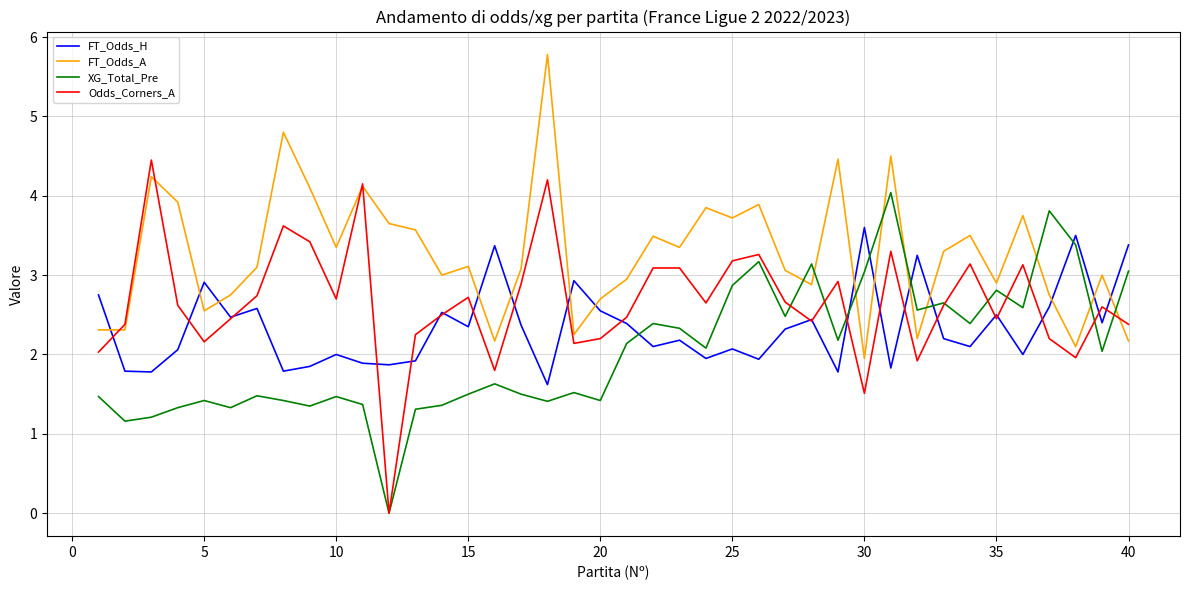

Which series has the largest total across all categories?

FT_Odds_A